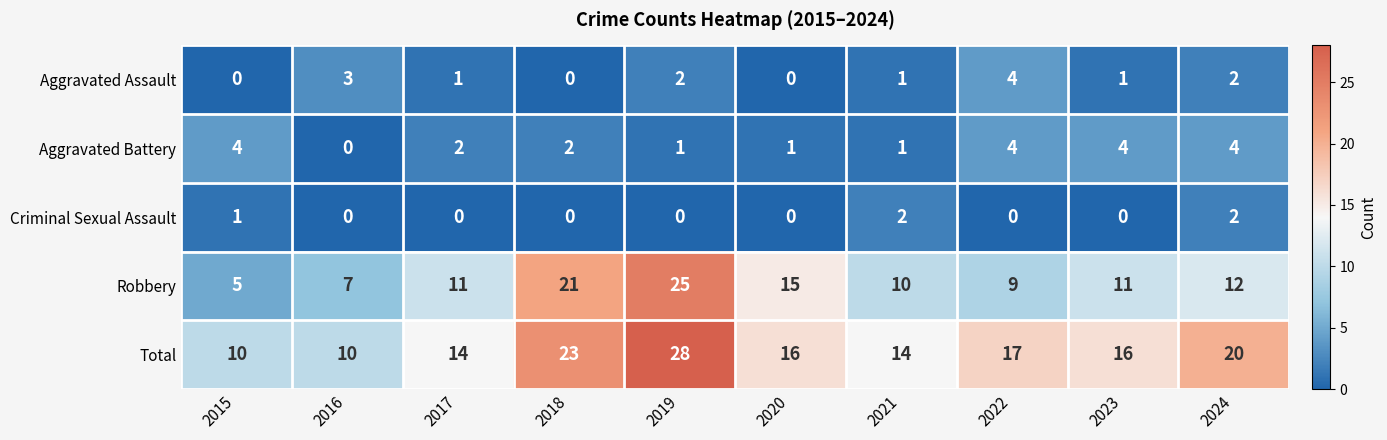

Is it true that Robbery equals 8 at 2015?

False